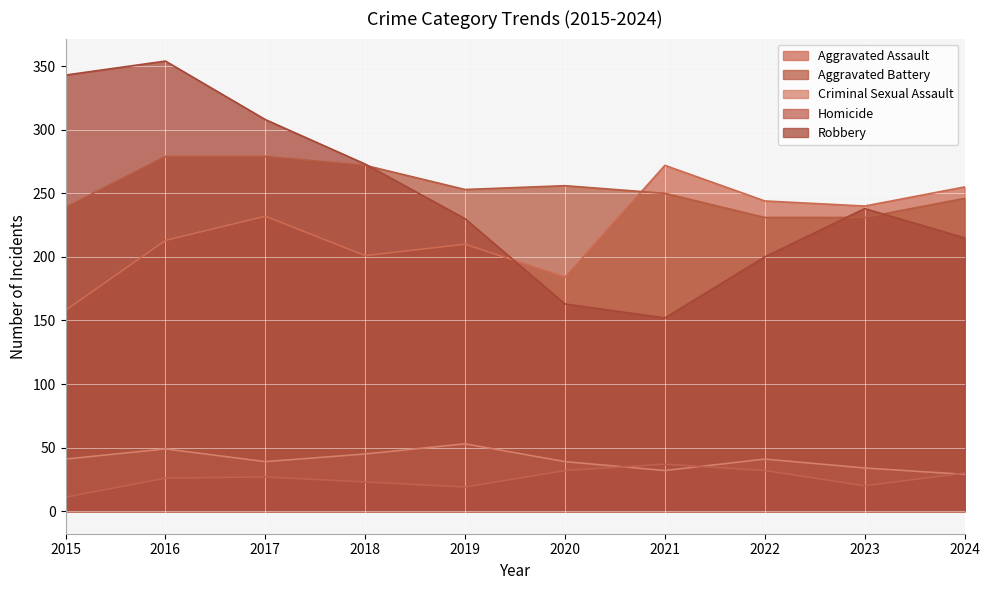

Does the chart display data point markers on the line(s)?

No